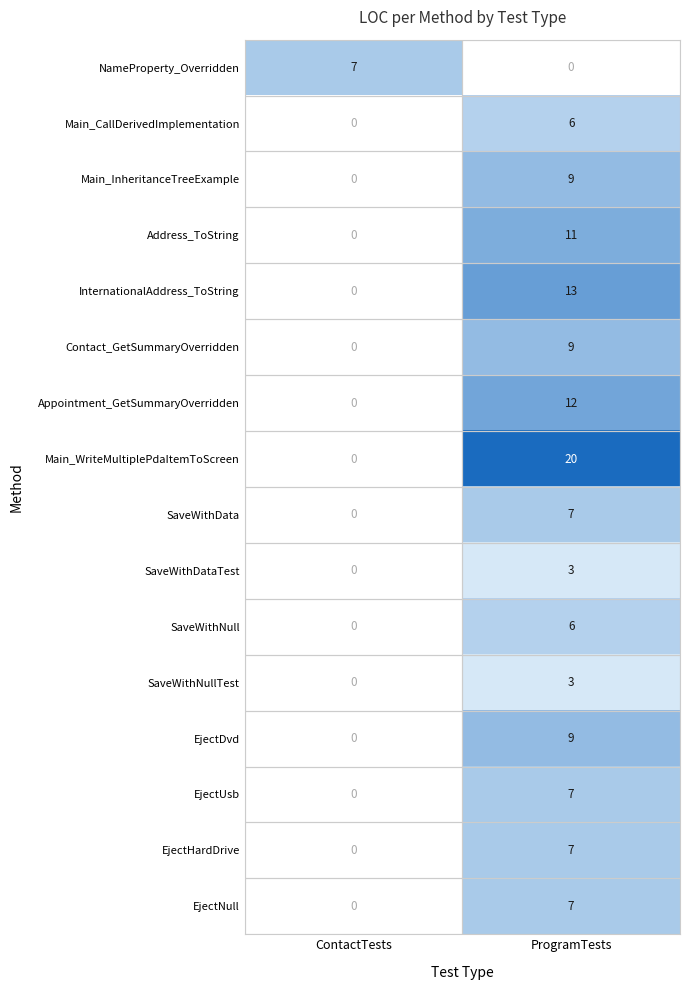

The SaveWithDataTest series shows 1 at ProgramTests. True or false?

False